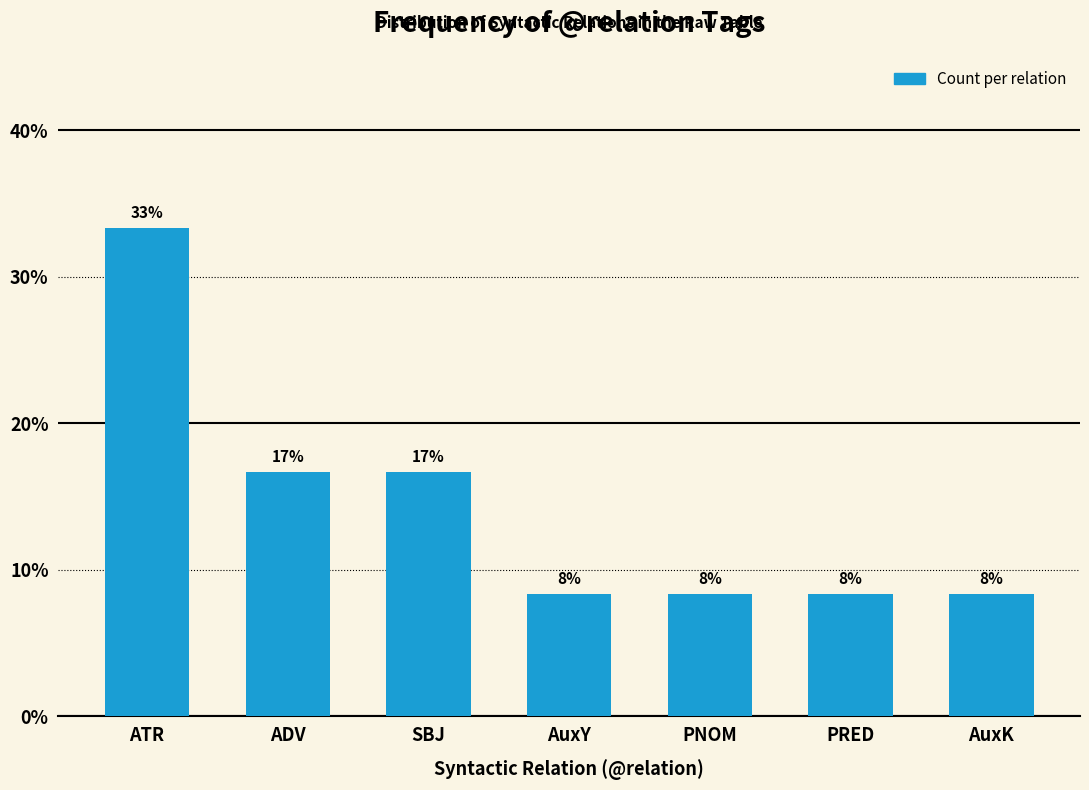

What is the label of the 7th bar from the right?

ATR